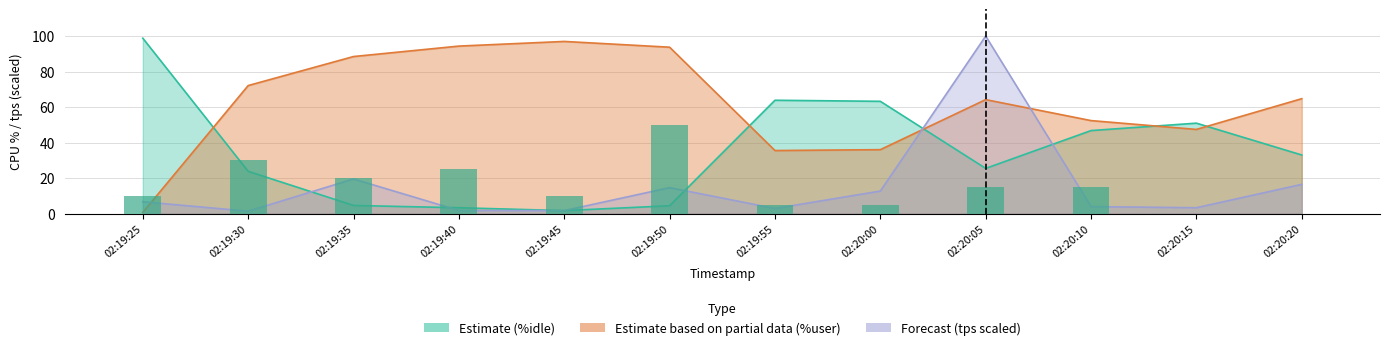

Rank the categories by value from highest to lowest.

02:19:50, 02:19:30, 02:19:40, 02:19:35, 02:20:05, 02:20:10, 02:19:25, 02:19:45, 02:19:55, 02:20:00, 02:20:15, 02:20:20